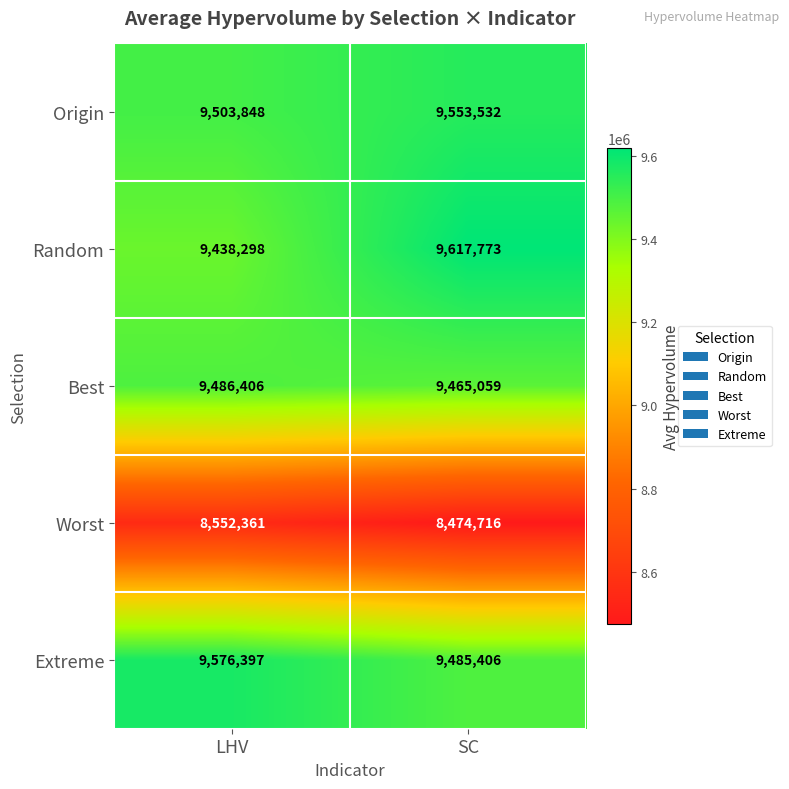

What is the difference between the Extreme values at SC and LHV?

90991